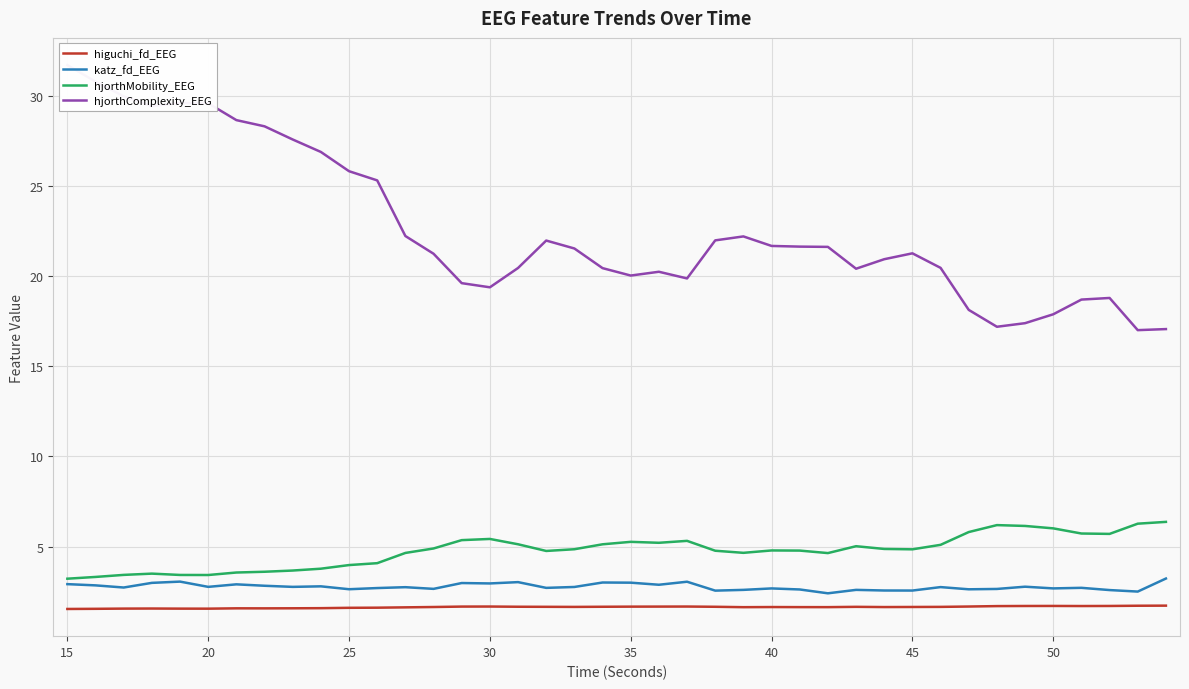

What is the highest value of the hjorthMobility_EEG series?

6.4